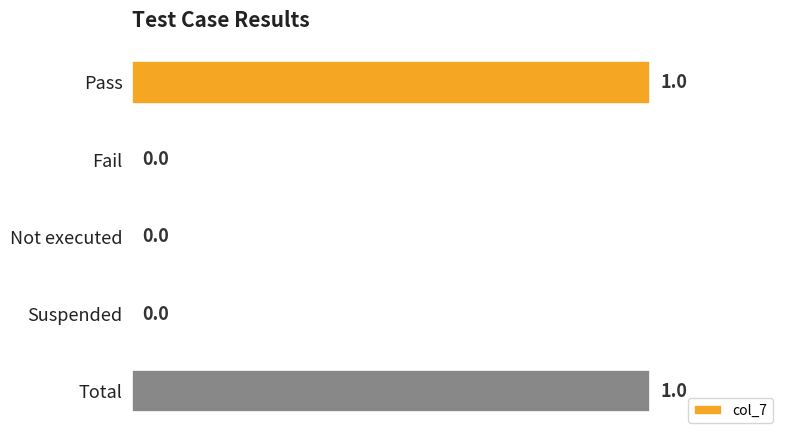

Is it true that the value at Total is 1?

True